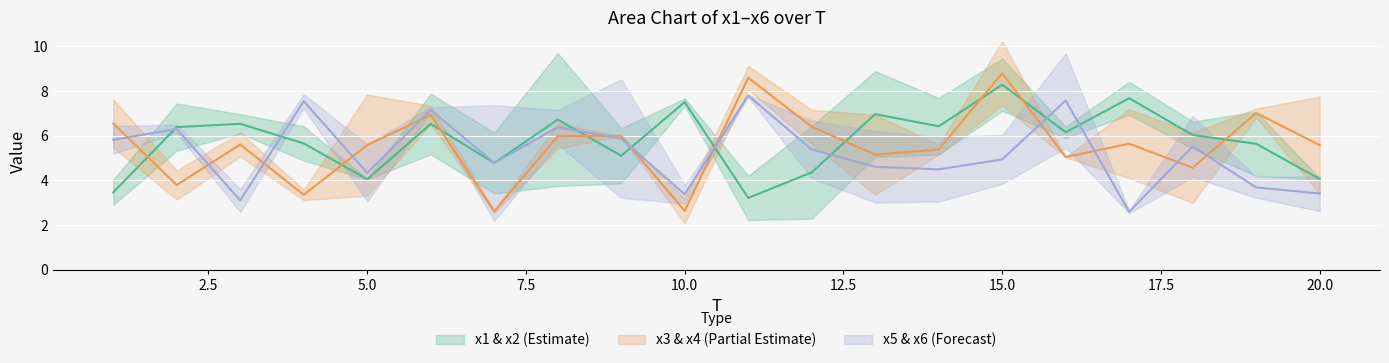

Is it true that x5 equals 10.9 at 13?

False